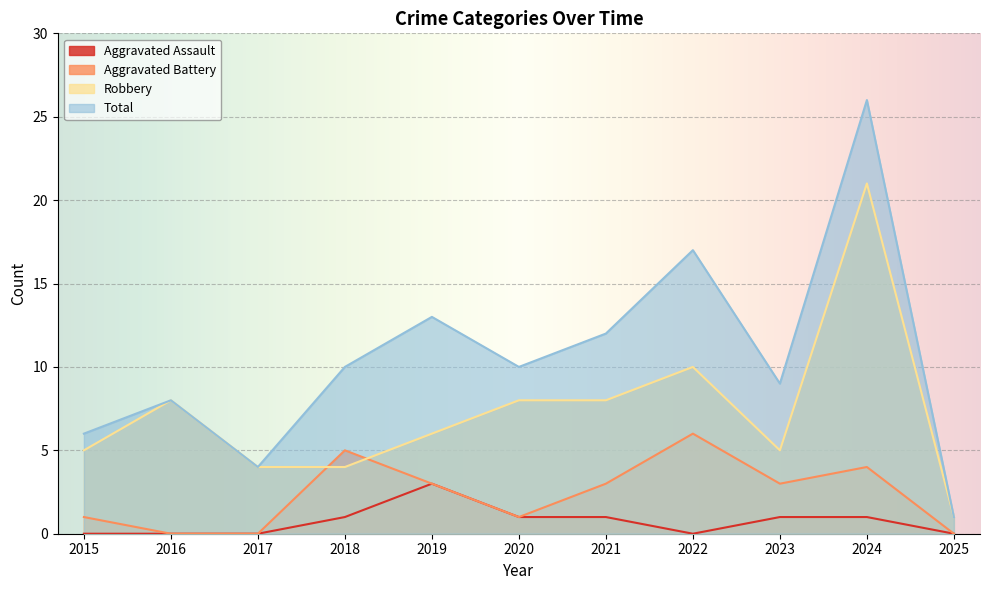

The Total series shows 2 at 2023. True or false?

False